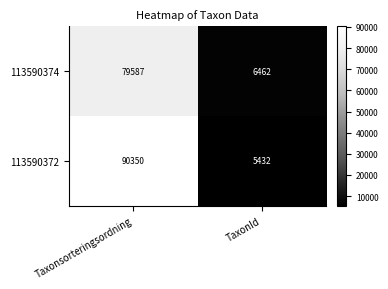

Is the value of 113590374 at TaxonId greater than the value of 113590372 at Taxonsorteringsordning?

No